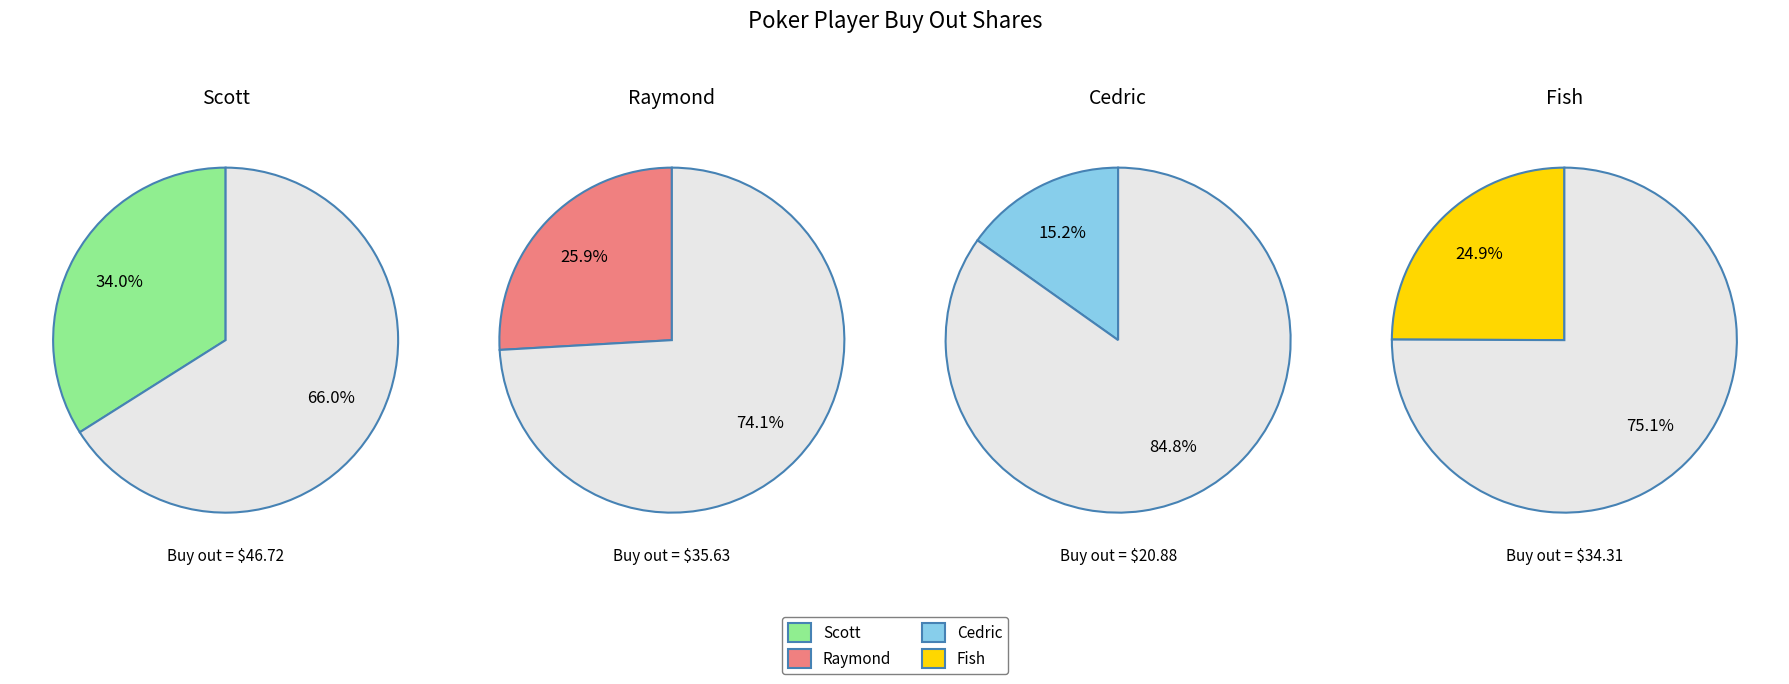

To the nearest percent, what is the combined percentage of buy_out and 1?

60%